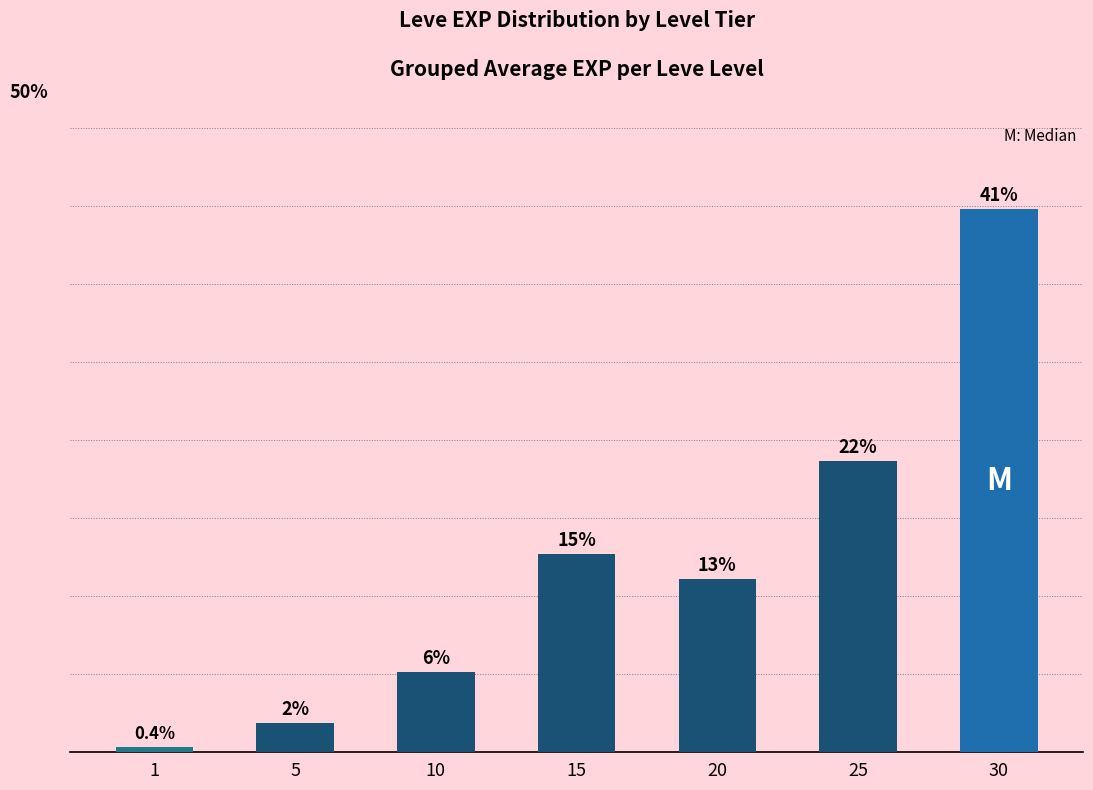

List the labels in order of value, smallest first.

1, 5, 10, 20, 15, 25, 30